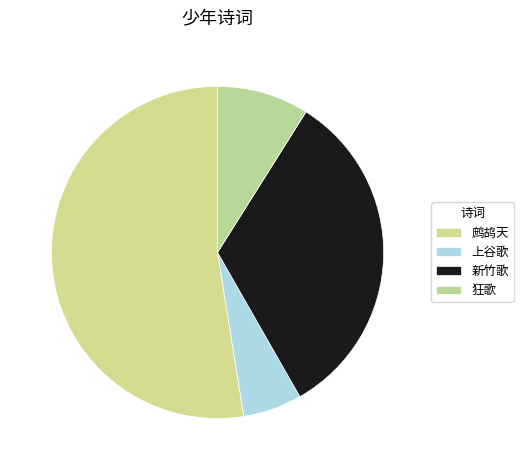

Is there any slice that represents more than half of the pie?

Yes